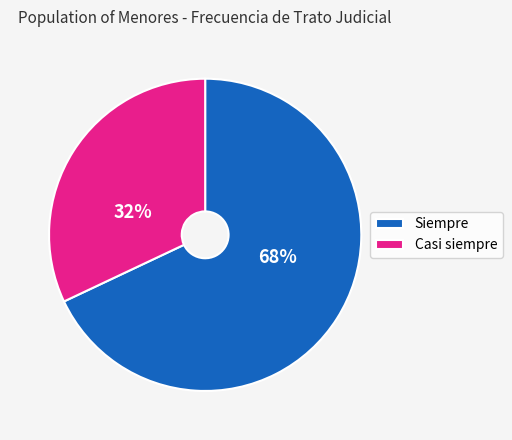

Rank the categories by value from lowest to highest.

Casi siempre, Siempre